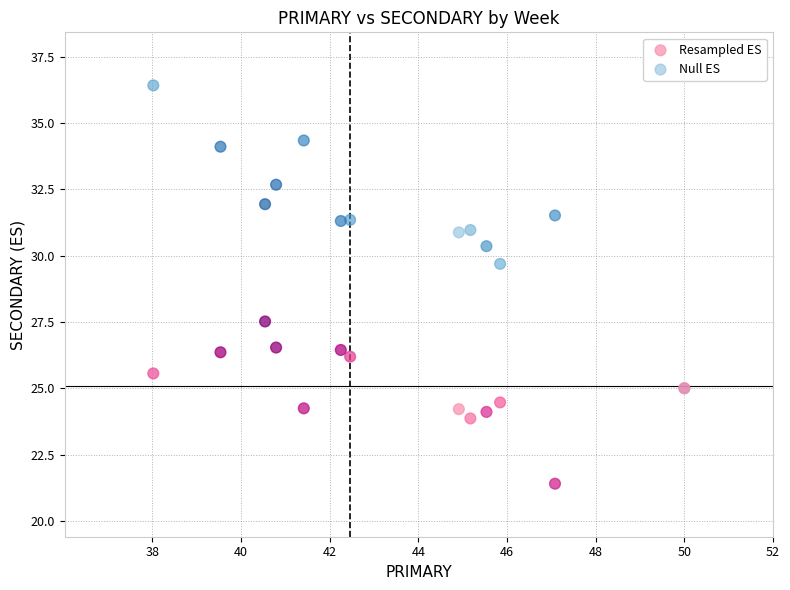

Which series has the largest Y range (max minus min)?

Null ES